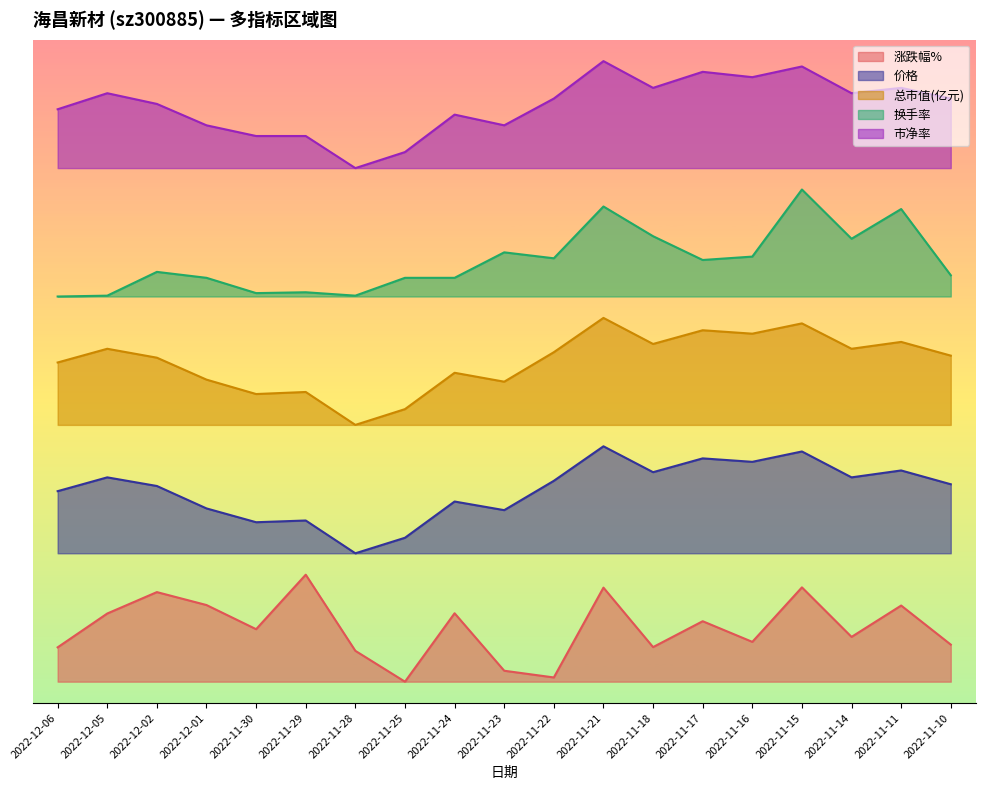

Between 2022-11-17 and 2022-11-16, which series saw the biggest shift?

涨跌幅%